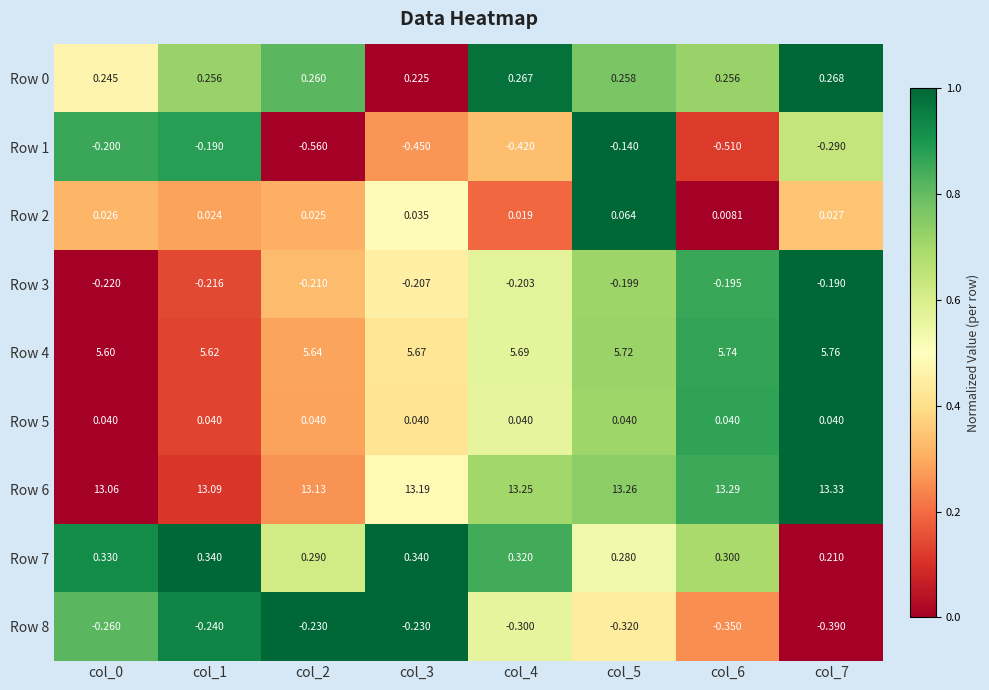

Is the value of Row 0 at col_4 greater than the value of Row 5 at col_2?

Yes